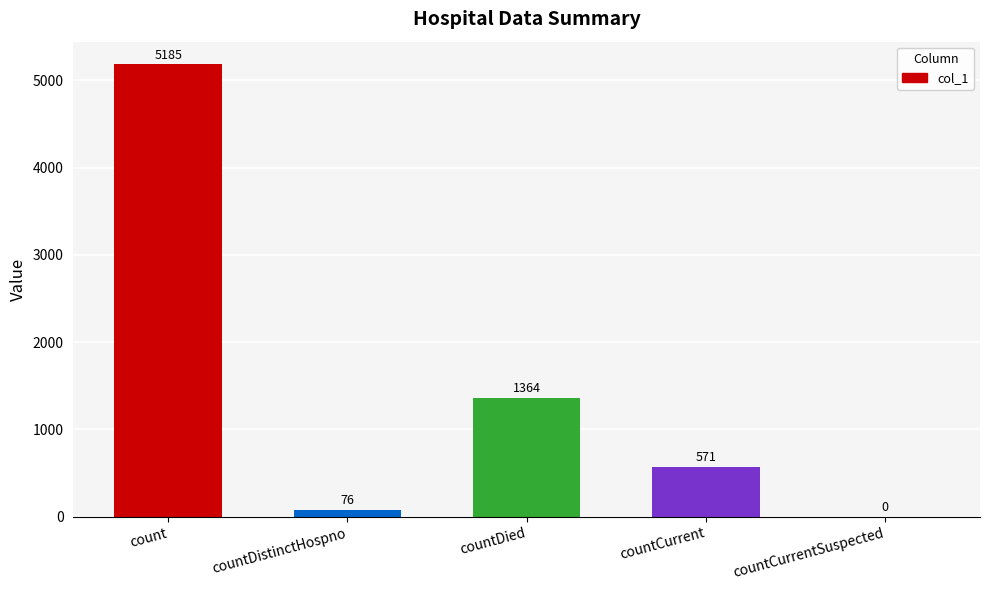

Where does the data first go above 571?

count